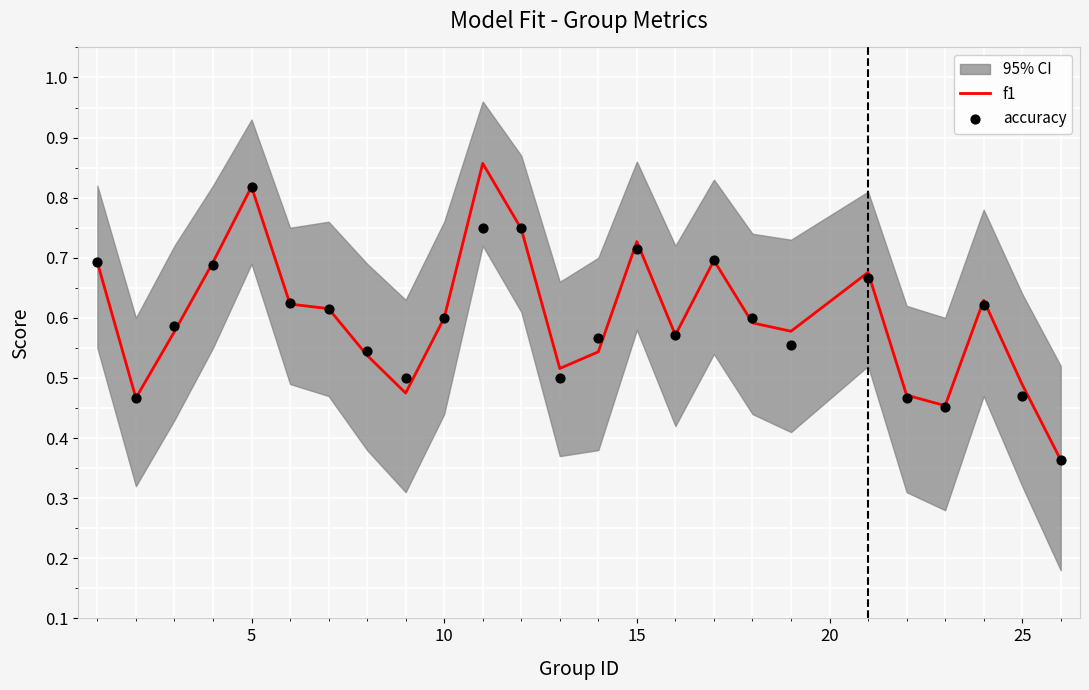

Which series has the widest spread of Y values?

f1